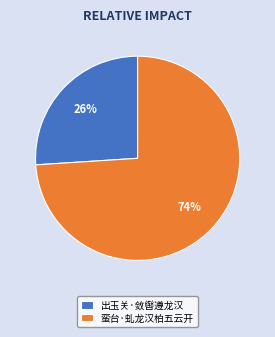

What is the smallest slice in the pie chart?

出玉关·敛辔遵龙汉